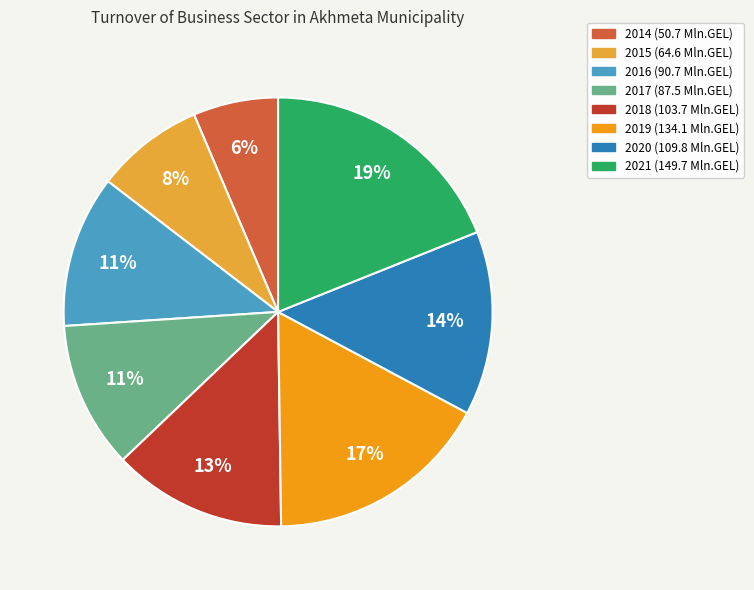

To the nearest percent, what is the average slice percentage?

12%